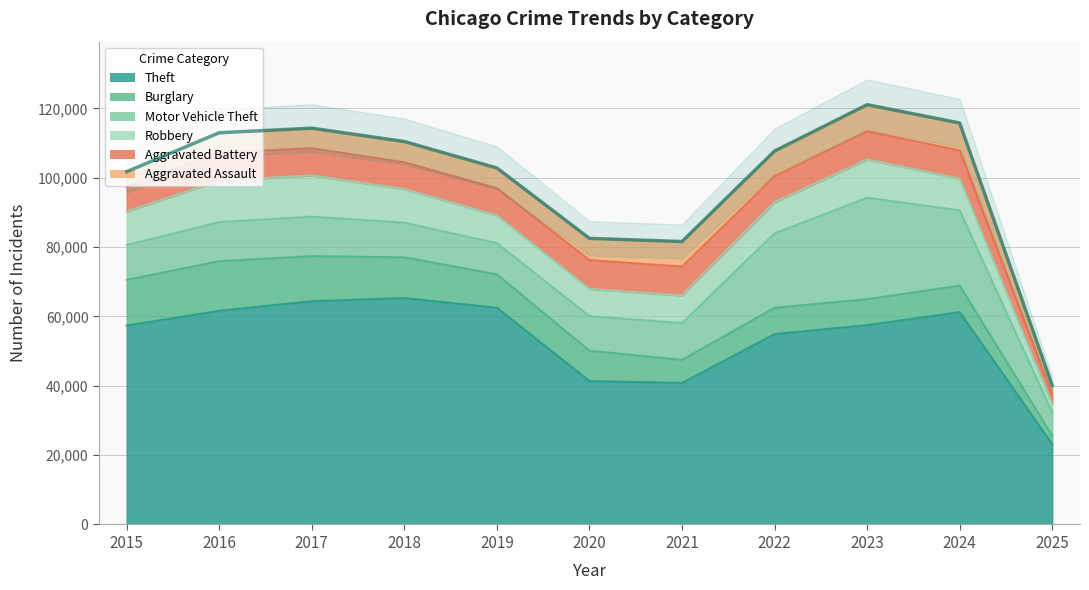

The value at 2024 is 44483. True or false?

False